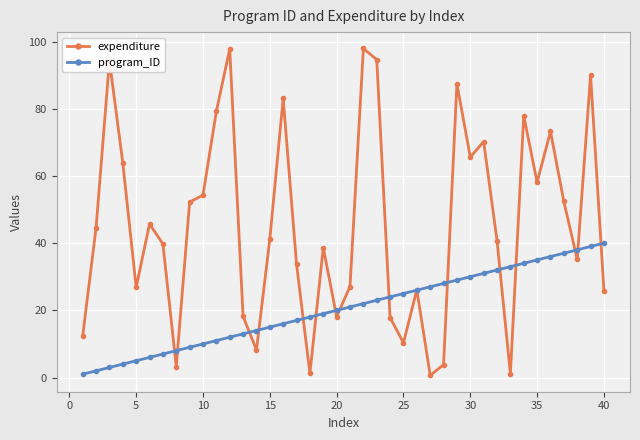

True or false: expenditure has more than 1 points higher than both neighbors.

True